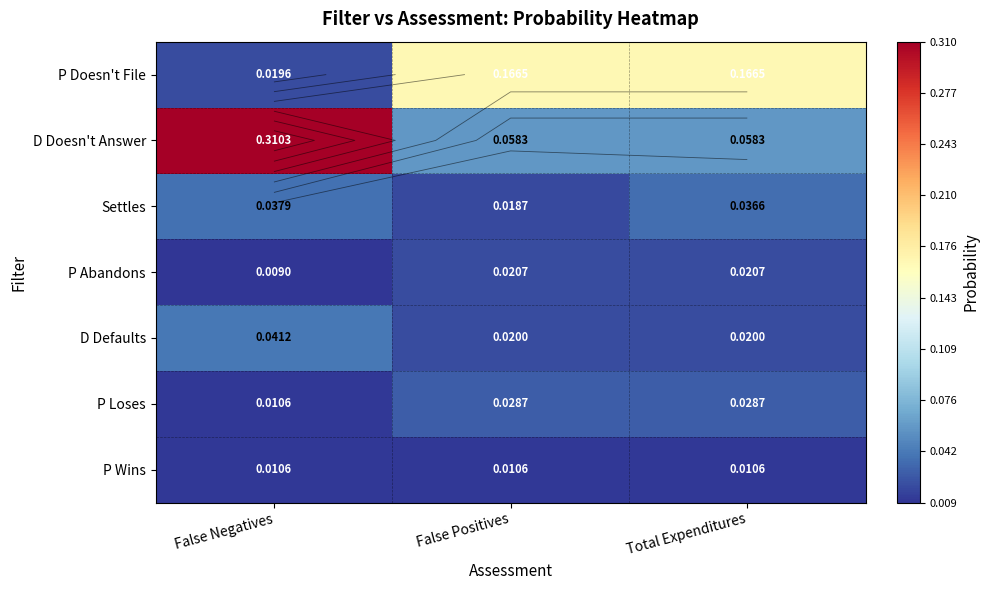

List the series in order of their peak value, lowest first.

P Wins, P Abandons, P Loses, Settles, D Defaults, P Doesn't File, D Doesn't Answer